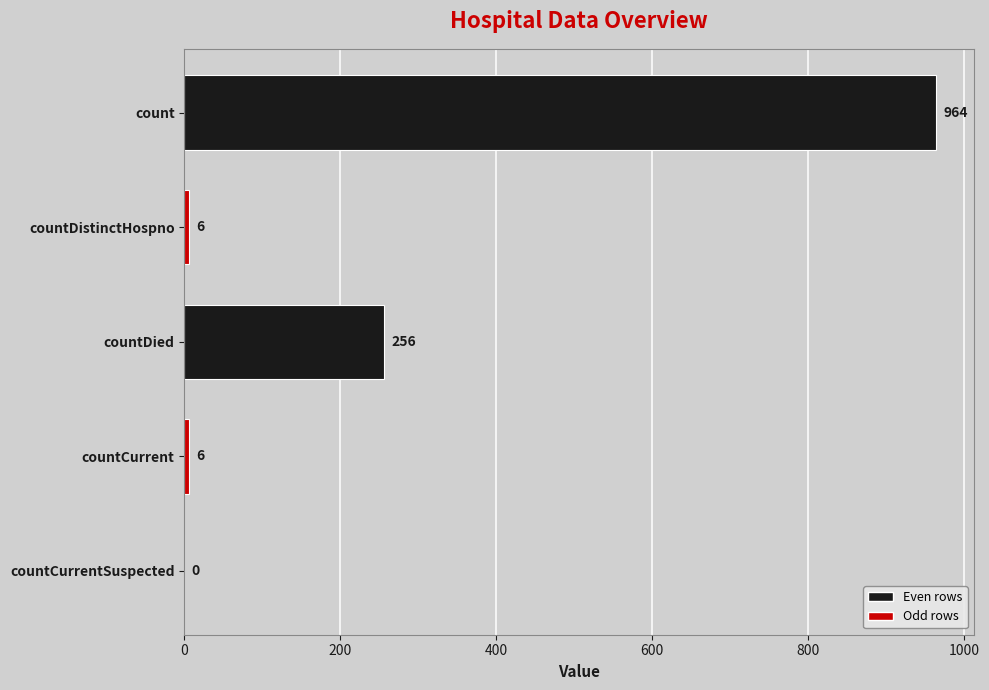

What is the greatest value displayed?

964